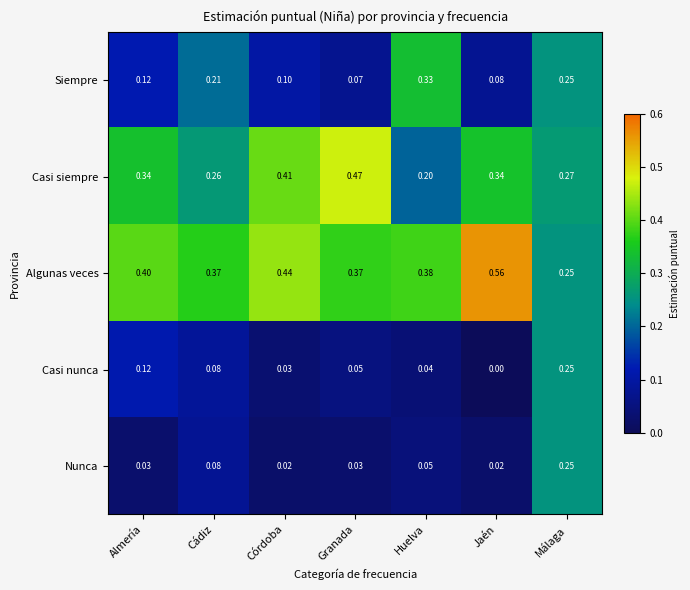

At which category is the sum across all series the highest?

Málaga